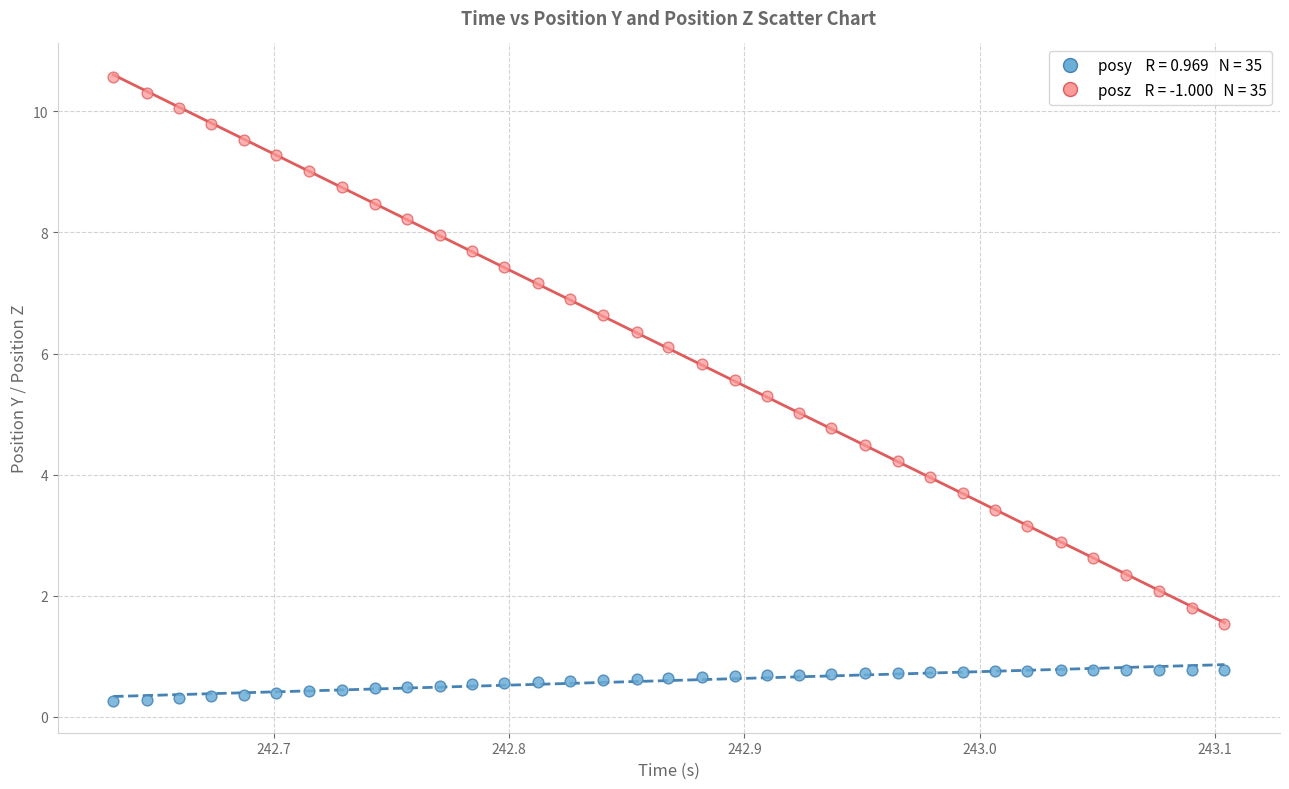

Across all data points, what is the range of X values (max minus min)?

0.5